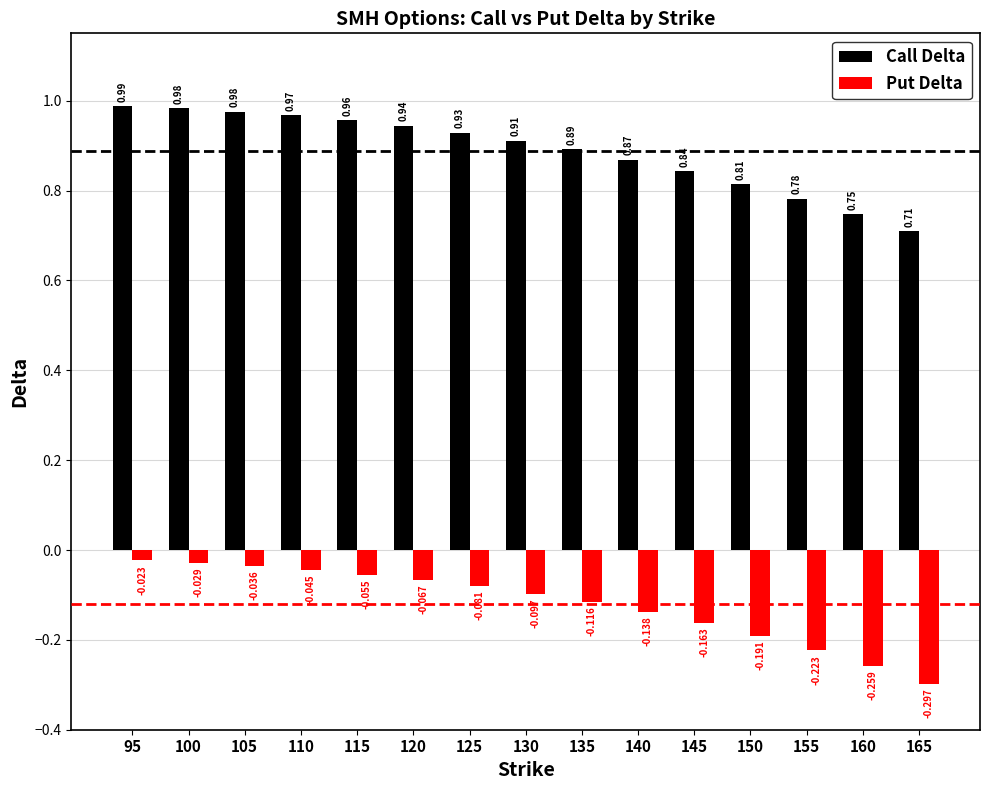

List the series in order of their peak value, lowest first.

Put Delta, Call Delta